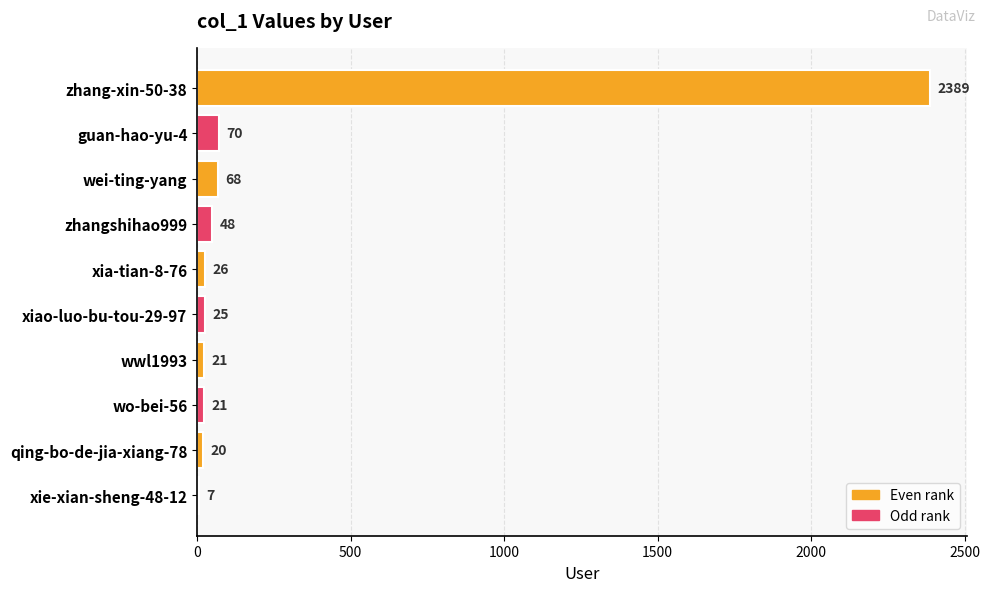

Reading top to bottom, transcribe all the data shown in this chart.

zhang-xin-50-38=2389	guan-hao-yu-4=70	wei-ting-yang=68	zhangshihao999=48	xia-tian-8-76=26	xiao-luo-bu-tou-29-97=25	wwl1993=21	wo-bei-56=21	qing-bo-de-jia-xiang-78=20	xie-xian-sheng-48-12=7